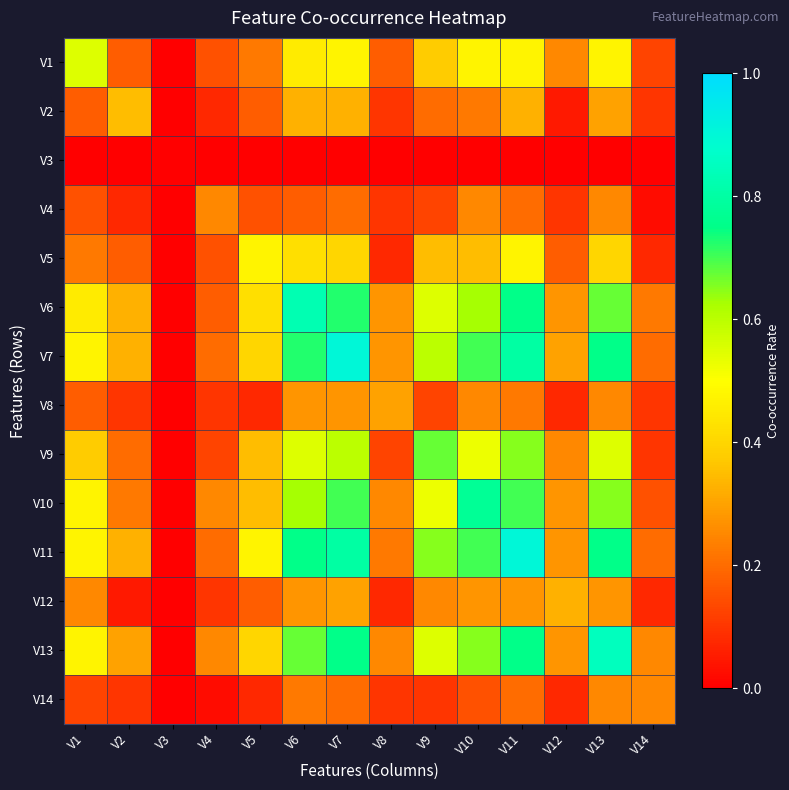

Reading left to right, what are all the values shown in this chart?

V1: V1=0.6	V2=0.2	V3=0.0	V4=0.1	V5=0.2	V6=0.5	V7=0.5	V8=0.2	V9=0.4	V10=0.5	V11=0.5	V12=0.2	V13=0.5	V14=0.1
V2: V1=0.2	V2=0.3	V3=0.0	V4=0.1	V5=0.2	V6=0.3	V7=0.3	V8=0.1	V9=0.2	V10=0.2	V11=0.3	V12=0.1	V13=0.3	V14=0.1
V3: V1=0.0	V2=0.0	V3=0.0	V4=0.0	V5=0.0	V6=0.0	V7=0.0	V8=0.0	V9=0.0	V10=0.0	V11=0.0	V12=0.0	V13=0.0	V14=0.0
V4: V1=0.1	V2=0.1	V3=0.0	V4=0.2	V5=0.1	V6=0.2	V7=0.2	V8=0.1	V9=0.1	V10=0.2	V11=0.2	V12=0.1	V13=0.2	V14=0.0
V5: V1=0.2	V2=0.2	V3=0.0	V4=0.1	V5=0.5	V6=0.4	V7=0.4	V8=0.1	V9=0.3	V10=0.3	V11=0.5	V12=0.2	V13=0.4	V14=0.1
V6: V1=0.5	V2=0.3	V3=0.0	V4=0.2	V5=0.4	V6=0.8	V7=0.7	V8=0.3	V9=0.6	V10=0.6	V11=0.8	V12=0.3	V13=0.7	V14=0.2
V7: V1=0.5	V2=0.3	V3=0.0	V4=0.2	V5=0.4	V6=0.7	V7=0.9	V8=0.3	V9=0.6	V10=0.7	V11=0.8	V12=0.3	V13=0.8	V14=0.2
V8: V1=0.2	V2=0.1	V3=0.0	V4=0.1	V5=0.1	V6=0.3	V7=0.3	V8=0.3	V9=0.1	V10=0.2	V11=0.2	V12=0.1	V13=0.2	V14=0.1
V9: V1=0.4	V2=0.2	V3=0.0	V4=0.1	V5=0.3	V6=0.6	V7=0.6	V8=0.1	V9=0.7	V10=0.5	V11=0.7	V12=0.2	V13=0.6	V14=0.1
V10: V1=0.5	V2=0.2	V3=0.0	V4=0.2	V5=0.3	V6=0.6	V7=0.7	V8=0.2	V9=0.5	V10=0.8	V11=0.7	V12=0.3	V13=0.7	V14=0.1
V11: V1=0.5	V2=0.3	V3=0.0	V4=0.2	V5=0.5	V6=0.8	V7=0.8	V8=0.2	V9=0.7	V10=0.7	V11=0.9	V12=0.3	V13=0.8	V14=0.2
V12: V1=0.2	V2=0.1	V3=0.0	V4=0.1	V5=0.2	V6=0.3	V7=0.3	V8=0.1	V9=0.2	V10=0.3	V11=0.3	V12=0.3	V13=0.3	V14=0.1
V13: V1=0.5	V2=0.3	V3=0.0	V4=0.2	V5=0.4	V6=0.7	V7=0.8	V8=0.2	V9=0.6	V10=0.7	V11=0.8	V12=0.3	V13=0.8	V14=0.2
V14: V1=0.1	V2=0.1	V3=0.0	V4=0.0	V5=0.1	V6=0.2	V7=0.2	V8=0.1	V9=0.1	V10=0.1	V11=0.2	V12=0.1	V13=0.2	V14=0.2